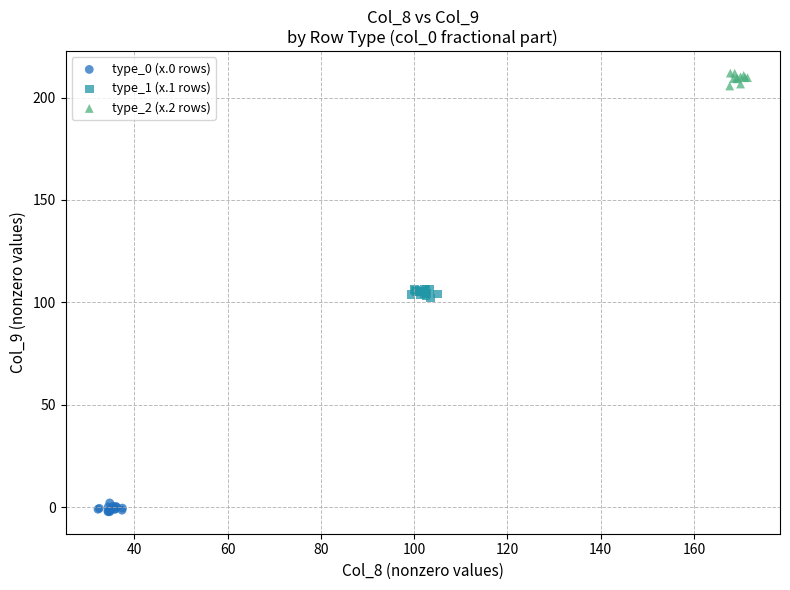

Which series reaches the minimum Y coordinate?

type_0 (x.0 rows)